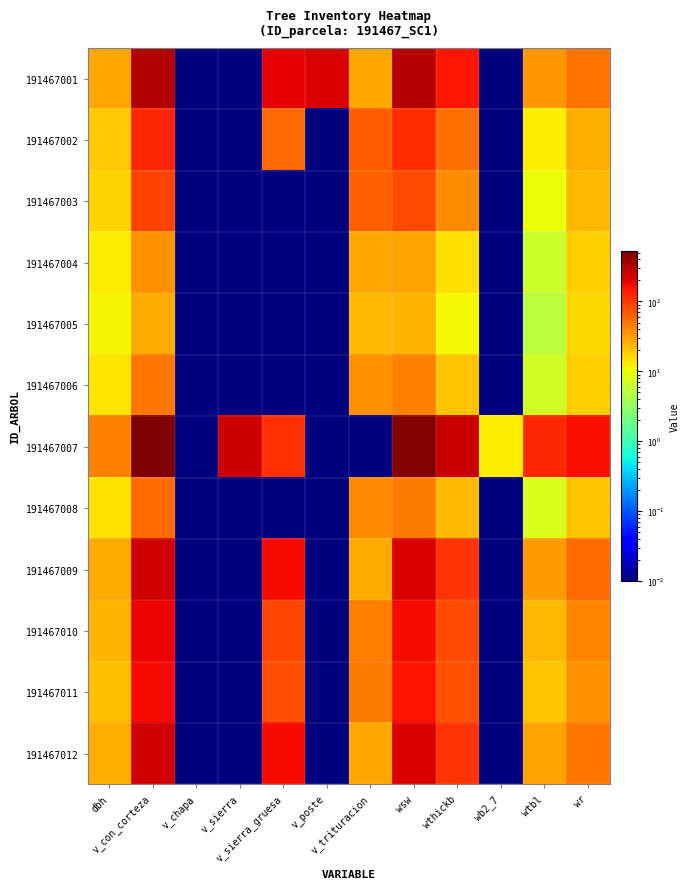

Reading left to right, list all the values displayed in this chart.

191467001: dbh=28.9	v_con_corteza=325.6	v_chapa=0.0	v_sierra=0.0	v_sierra_gruesa=197.6	v_poste=221.9	v_trituracion=28.2	wsw=303.3	wthickb=147.9	wb2_7=0.0	wtbl=33.3	wr=51.7
191467002: dbh=19.2	v_con_corteza=125.3	v_chapa=0.0	v_sierra=0.0	v_sierra_gruesa=58.5	v_poste=0.0	v_trituracion=66.6	wsw=115.9	wthickb=53.9	wb2_7=0.0	wtbl=12.9	wr=26.2
191467003: dbh=17.1	v_con_corteza=90.1	v_chapa=0.0	v_sierra=0.0	v_sierra_gruesa=0.0	v_poste=0.0	v_trituracion=65.0	wsw=82.2	wthickb=38.3	wb2_7=0.0	wtbl=10.3	wr=23.1
191467004: dbh=12.8	v_con_corteza=36.4	v_chapa=0.0	v_sierra=0.0	v_sierra_gruesa=0.0	v_poste=0.0	v_trituracion=28.8	wsw=30.2	wthickb=15.0	wb2_7=0.0	wtbl=6.3	wr=18.1
191467005: dbh=11.6	v_con_corteza=27.7	v_chapa=0.0	v_sierra=0.0	v_sierra_gruesa=0.0	v_poste=0.0	v_trituracion=22.7	wsw=23.6	wthickb=11.3	wb2_7=0.0	wtbl=5.2	wr=16.1
191467006: dbh=13.8	v_con_corteza=49.9	v_chapa=0.0	v_sierra=0.0	v_sierra_gruesa=0.0	v_poste=0.0	v_trituracion=36.6	wsw=43.0	wthickb=20.7	wb2_7=0.0	wtbl=6.9	wr=18.2
191467007: dbh=42.9	v_con_corteza=522.5	v_chapa=0.0	v_sierra=252.9	v_sierra_gruesa=112.7	v_poste=0.0	v_trituracion=0.0	wsw=485.2	wthickb=255.1	wb2_7=12.6	wtbl=122.5	wr=163.6
191467008: dbh=14.7	v_con_corteza=55.6	v_chapa=0.0	v_sierra=0.0	v_sierra_gruesa=0.0	v_poste=0.0	v_trituracion=39.5	wsw=48.0	wthickb=23.3	wb2_7=0.0	wtbl=8.1	wr=20.7
191467009: dbh=26.9	v_con_corteza=234.4	v_chapa=0.0	v_sierra=0.0	v_sierra_gruesa=166.9	v_poste=0.0	v_trituracion=27.5	wsw=216.7	wthickb=106.3	wb2_7=0.0	wtbl=32.6	wr=55.3
191467010: dbh=23.6	v_con_corteza=183.4	v_chapa=0.0	v_sierra=0.0	v_sierra_gruesa=85.6	v_poste=0.0	v_trituracion=45.6	wsw=169.6	wthickb=81.5	wb2_7=0.0	wtbl=22.7	wr=41.3
191467011: dbh=22.6	v_con_corteza=168.7	v_chapa=0.0	v_sierra=0.0	v_sierra_gruesa=78.7	v_poste=0.0	v_trituracion=47.5	wsw=155.9	wthickb=74.4	wb2_7=0.0	wtbl=20.0	wr=37.4
191467012: dbh=26.4	v_con_corteza=238.9	v_chapa=0.0	v_sierra=0.0	v_sierra_gruesa=167.4	v_poste=0.0	v_trituracion=28.1	wsw=217.9	wthickb=107.7	wb2_7=0.0	wtbl=29.6	wr=50.0